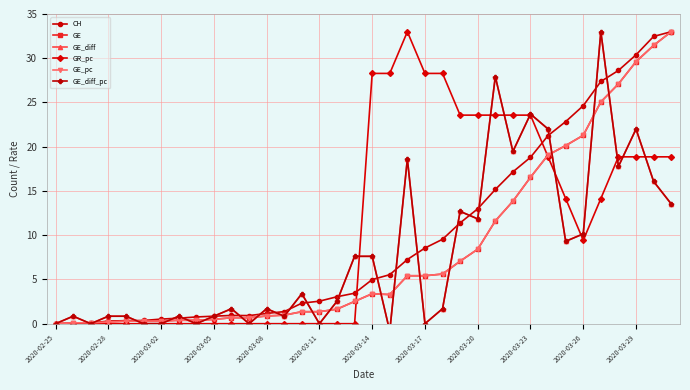

What is the highest value of the GE series?

33.0